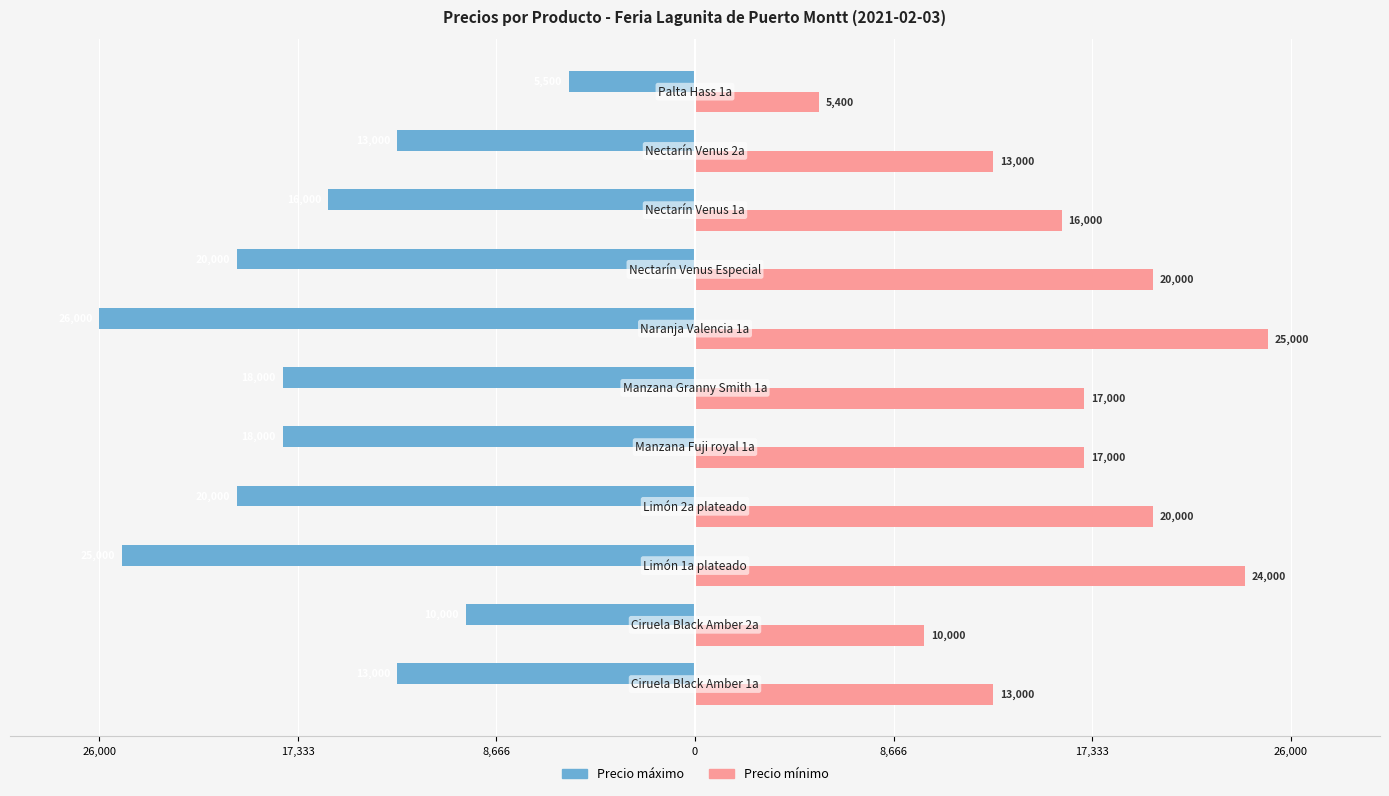

Reading left to right, transcribe all the data shown in this chart.

Precio máximo: -13000	-10000	-25000	-20000	-18000	-18000	-26000	-20000	-16000	-13000	-5500
Precio mínimo: 13000	10000	24000	20000	17000	17000	25000	20000	16000	13000	5400